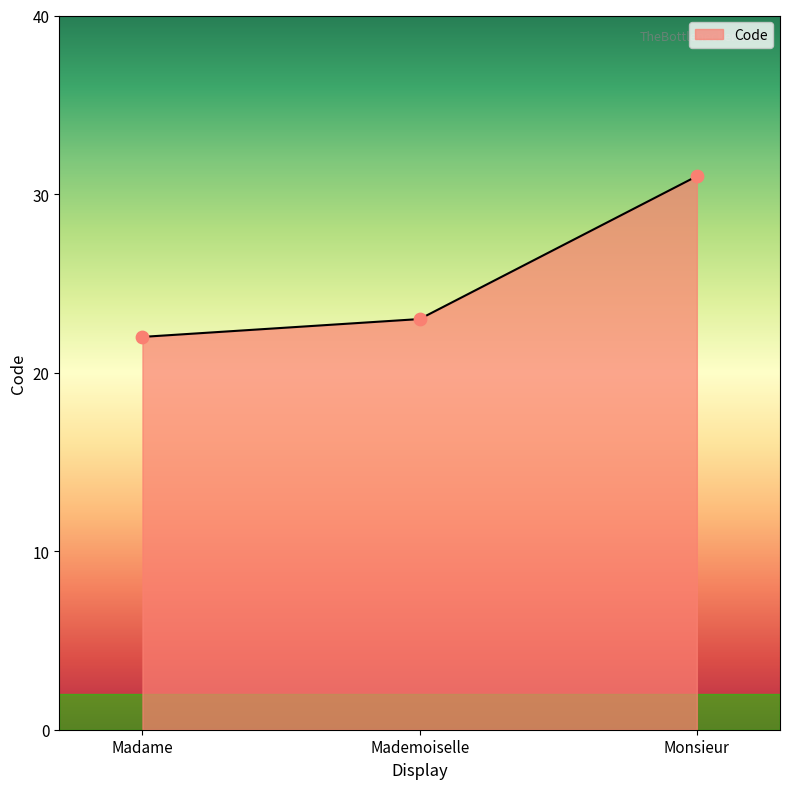

What is the change in value from Mademoiselle to Monsieur?

+8